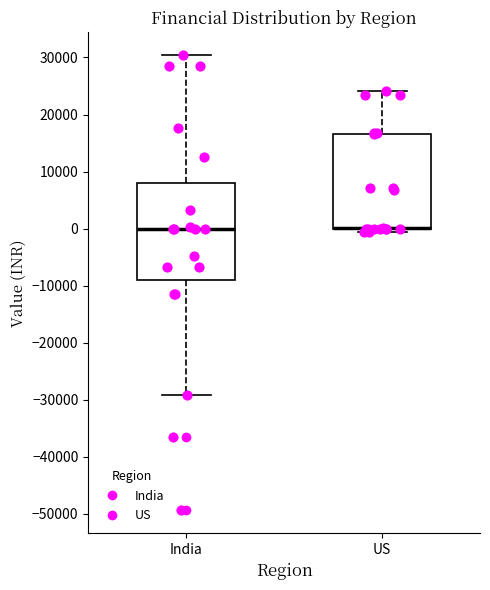

Reading left to right, transcribe this box plot: for each box, give where its median line is, the range the box spans, and where its two whiskers end, as read against the y-axis. The values are not printed on the chart, so give them approximately, as read against the axis.

India: median 0, box -9000 to 8000, whiskers -29000 to 30000
US: median 0 (drawn on the box's lower edge), box 0 to 17000, whiskers -1000 to 24000